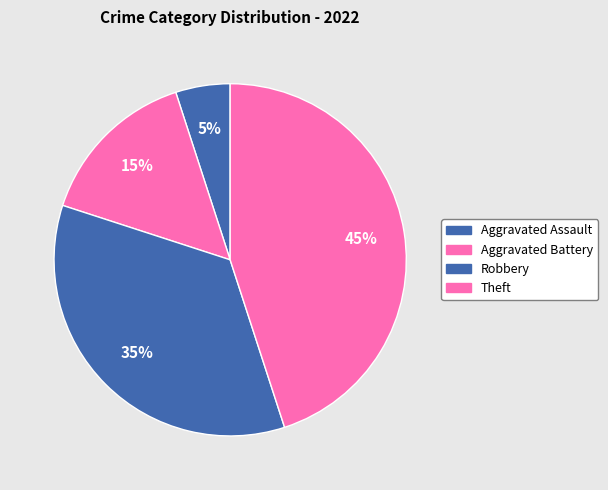

What is the smallest slice in the pie chart?

Aggravated Assault